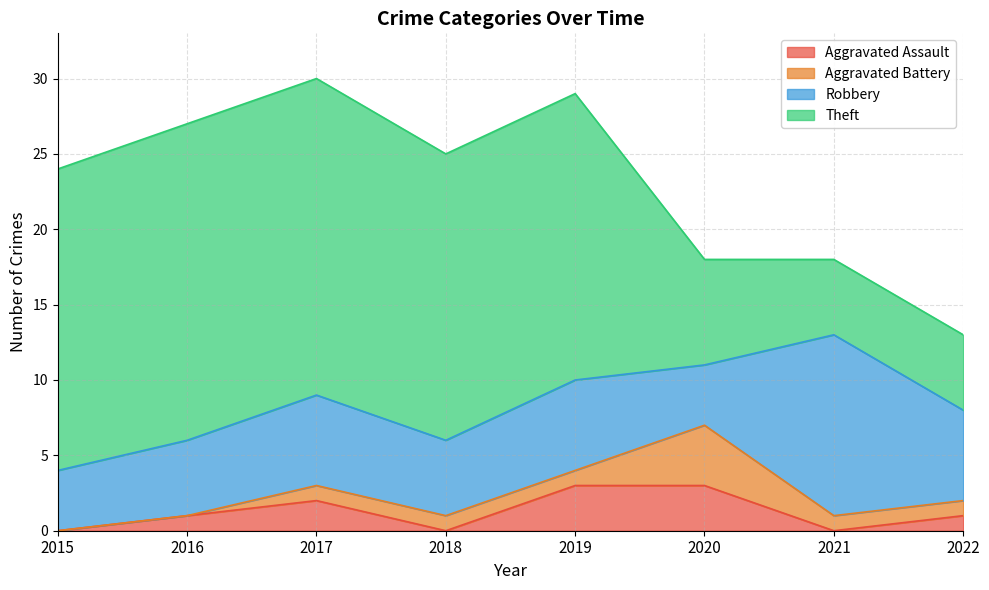

Reading right to left, what are all the values shown in this chart?

Aggravated Assault: 1	0	3	3	0	2	1	0
Aggravated Battery: 1	1	4	1	1	1	0	0
Robbery: 6	12	4	6	5	6	5	4
Theft: 5	5	7	19	19	21	21	20